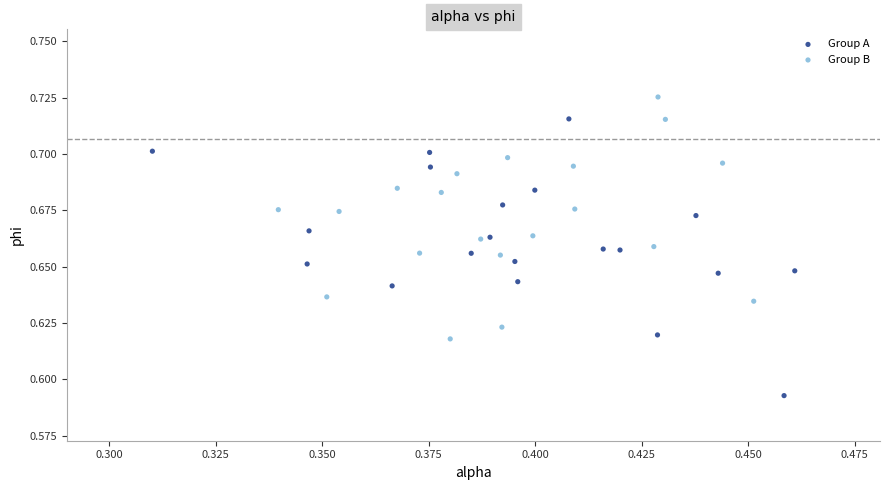

Which series has the largest Y range (max minus min)?

Group A